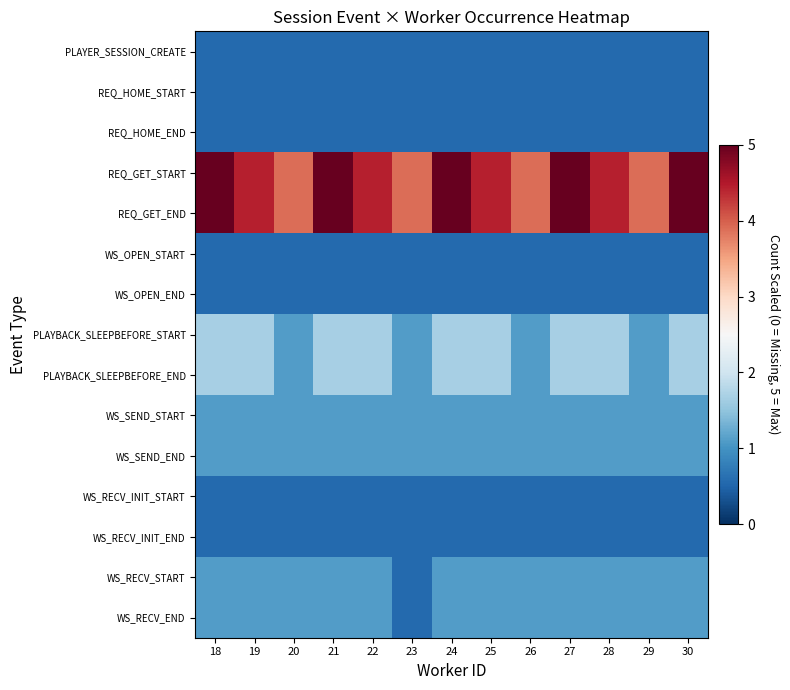

Reading right to left, extract all data points from this chart.

PLAYER_SESSION_CREATE: 30=0.6	29=0.6	28=0.6	27=0.6	26=0.6	25=0.6	24=0.6	23=0.6	22=0.6	21=0.6	20=0.6	19=0.6	18=0.6
REQ_HOME_START: 30=0.6	29=0.6	28=0.6	27=0.6	26=0.6	25=0.6	24=0.6	23=0.6	22=0.6	21=0.6	20=0.6	19=0.6	18=0.6
REQ_HOME_END: 30=0.6	29=0.6	28=0.6	27=0.6	26=0.6	25=0.6	24=0.6	23=0.6	22=0.6	21=0.6	20=0.6	19=0.6	18=0.6
REQ_GET_START: 30=5.0	29=3.9	28=4.4	27=5.0	26=3.9	25=4.4	24=5.0	23=3.9	22=4.4	21=5.0	20=3.9	19=4.4	18=5.0
REQ_GET_END: 30=5.0	29=3.9	28=4.4	27=5.0	26=3.9	25=4.4	24=5.0	23=3.9	22=4.4	21=5.0	20=3.9	19=4.4	18=5.0
WS_OPEN_START: 30=0.6	29=0.6	28=0.6	27=0.6	26=0.6	25=0.6	24=0.6	23=0.6	22=0.6	21=0.6	20=0.6	19=0.6	18=0.6
WS_OPEN_END: 30=0.6	29=0.6	28=0.6	27=0.6	26=0.6	25=0.6	24=0.6	23=0.6	22=0.6	21=0.6	20=0.6	19=0.6	18=0.6
PLAYBACK_SLEEPBEFORE_START: 30=1.7	29=1.1	28=1.7	27=1.7	26=1.1	25=1.7	24=1.7	23=1.1	22=1.7	21=1.7	20=1.1	19=1.7	18=1.7
PLAYBACK_SLEEPBEFORE_END: 30=1.7	29=1.1	28=1.7	27=1.7	26=1.1	25=1.7	24=1.7	23=1.1	22=1.7	21=1.7	20=1.1	19=1.7	18=1.7
WS_SEND_START: 30=1.1	29=1.1	28=1.1	27=1.1	26=1.1	25=1.1	24=1.1	23=1.1	22=1.1	21=1.1	20=1.1	19=1.1	18=1.1
WS_SEND_END: 30=1.1	29=1.1	28=1.1	27=1.1	26=1.1	25=1.1	24=1.1	23=1.1	22=1.1	21=1.1	20=1.1	19=1.1	18=1.1
WS_RECV_INIT_START: 30=0.6	29=0.6	28=0.6	27=0.6	26=0.6	25=0.6	24=0.6	23=0.6	22=0.6	21=0.6	20=0.6	19=0.6	18=0.6
WS_RECV_INIT_END: 30=0.6	29=0.6	28=0.6	27=0.6	26=0.6	25=0.6	24=0.6	23=0.6	22=0.6	21=0.6	20=0.6	19=0.6	18=0.6
WS_RECV_START: 30=1.1	29=1.1	28=1.1	27=1.1	26=1.1	25=1.1	24=1.1	23=0.6	22=1.1	21=1.1	20=1.1	19=1.1	18=1.1
WS_RECV_END: 30=1.1	29=1.1	28=1.1	27=1.1	26=1.1	25=1.1	24=1.1	23=0.6	22=1.1	21=1.1	20=1.1	19=1.1	18=1.1